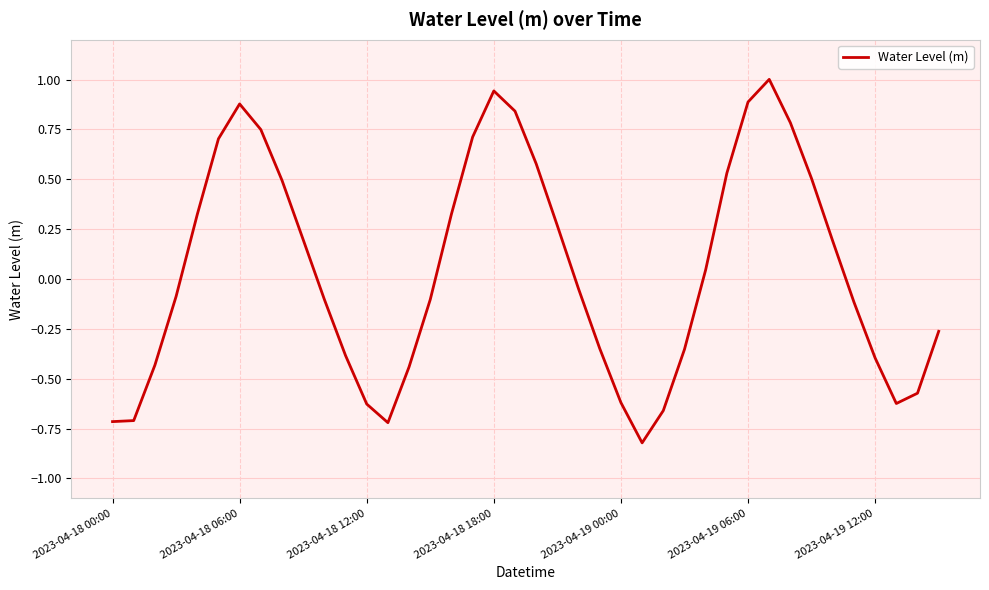

What is the difference between the maximum and minimum values?

1.8